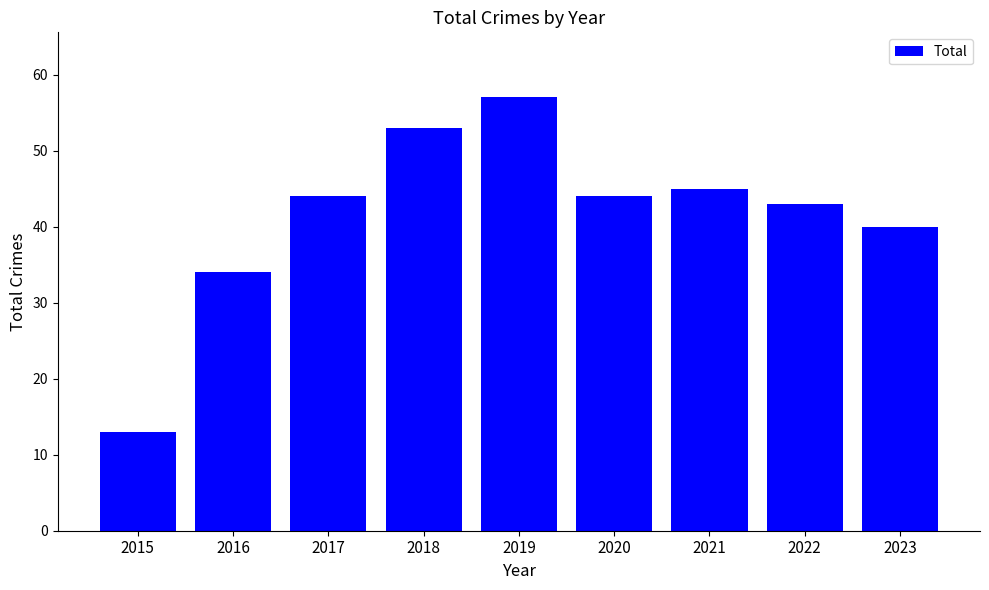

Which category has the lowest value across all series?

2015